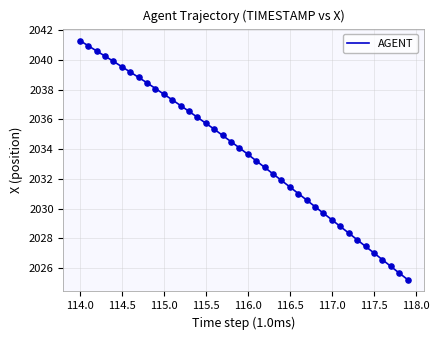

What is the difference between the maximum and minimum values?

16.1